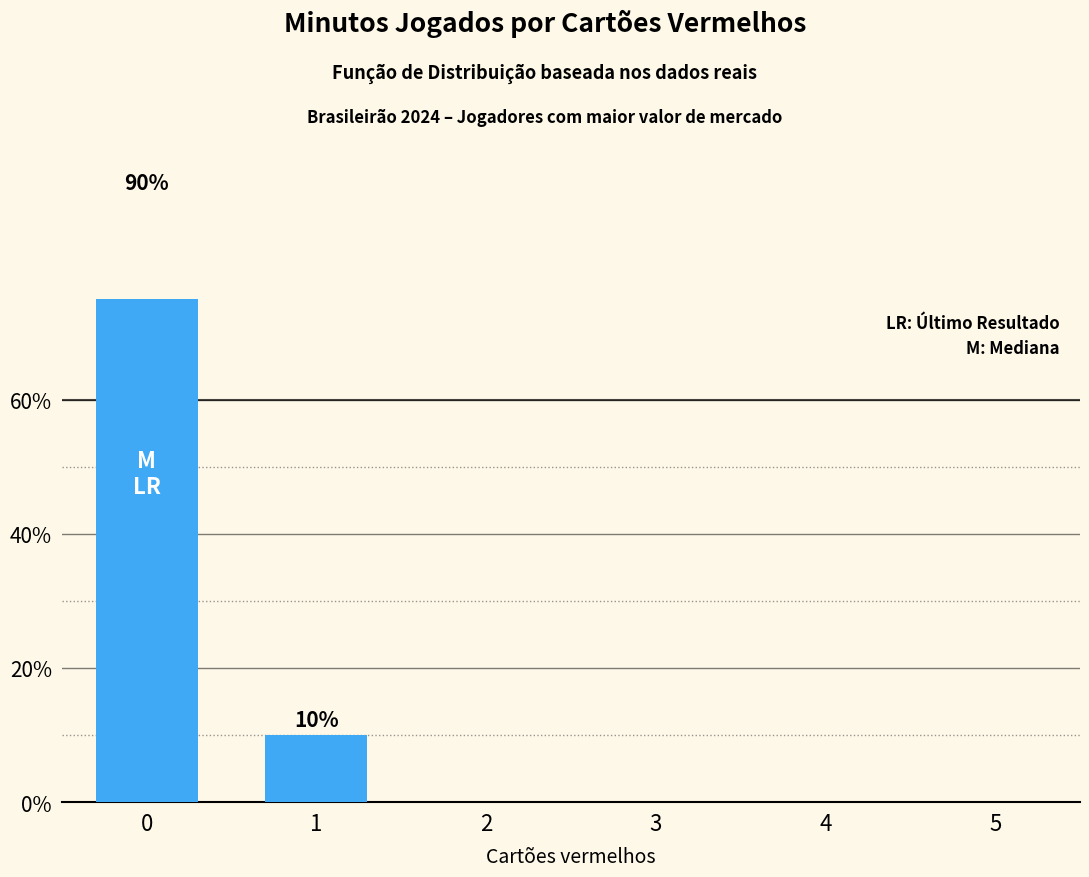

The value at 5 is -37. True or false?

False